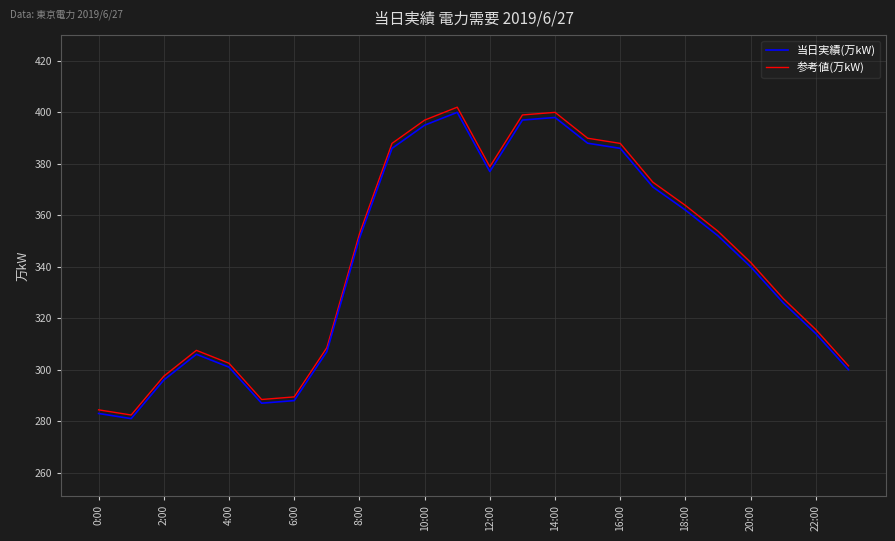

At which label is 参考値(万kW) closest to 342?

20